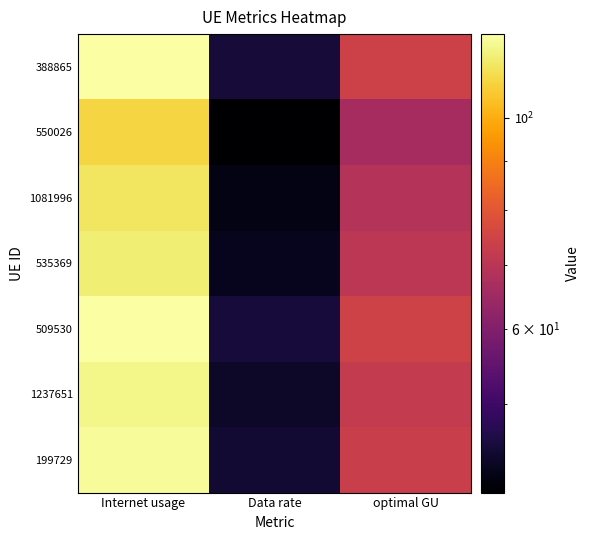

Reading right to left, what are all the values shown in this chart?

388865: optimal GU=74.1	Data rate=45.0	Internet usage=122.0
550026: optimal GU=66.4	Data rate=40.3	Internet usage=109.3
1081996: optimal GU=69.1	Data rate=42.0	Internet usage=113.7
535369: optimal GU=70.5	Data rate=42.8	Internet usage=116.0
509530: optimal GU=74.3	Data rate=45.2	Internet usage=122.4
1237651: optimal GU=71.9	Data rate=43.7	Internet usage=118.4
199729: optimal GU=73.1	Data rate=44.4	Internet usage=120.3